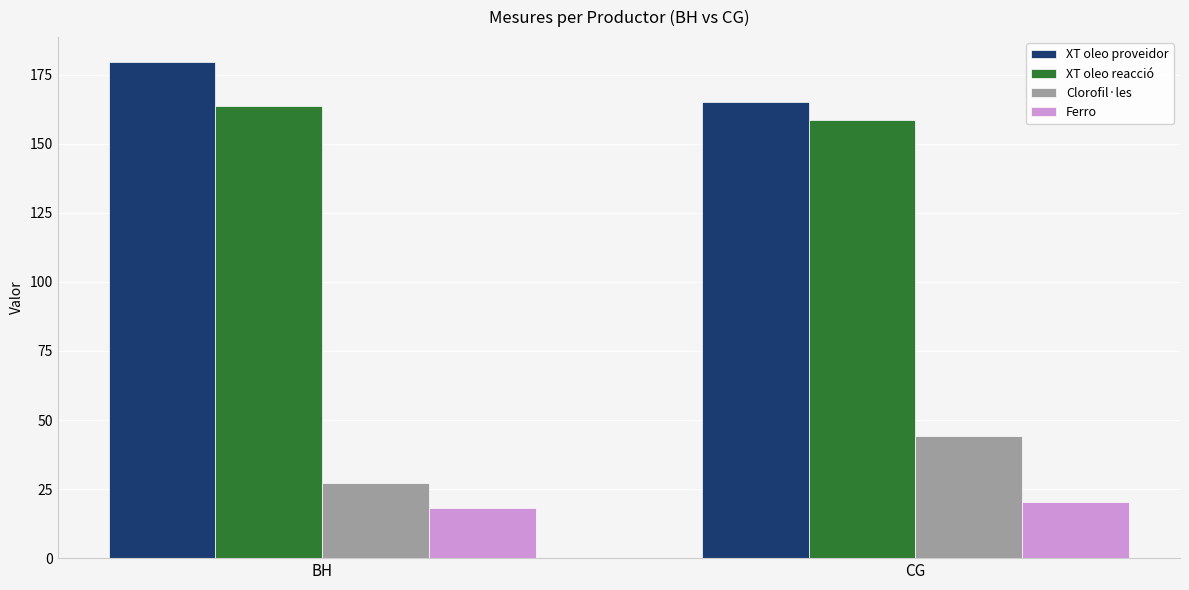

What is the label of the 2nd bar from the right?

BH